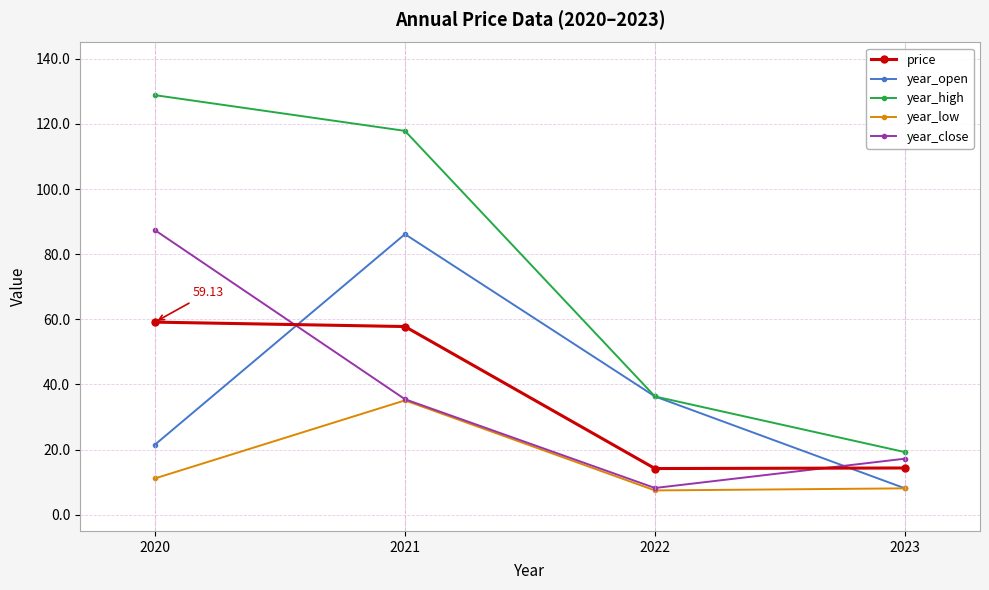

At 2020, list the series in order from smallest to largest.

year_low, year_open, price, year_close, year_high